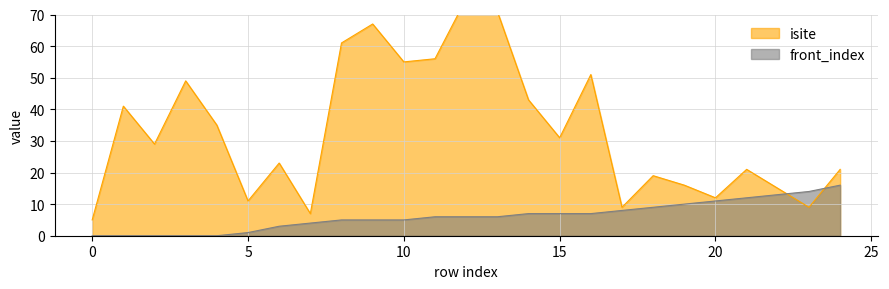

At which category does isite reach its first local peak?

1